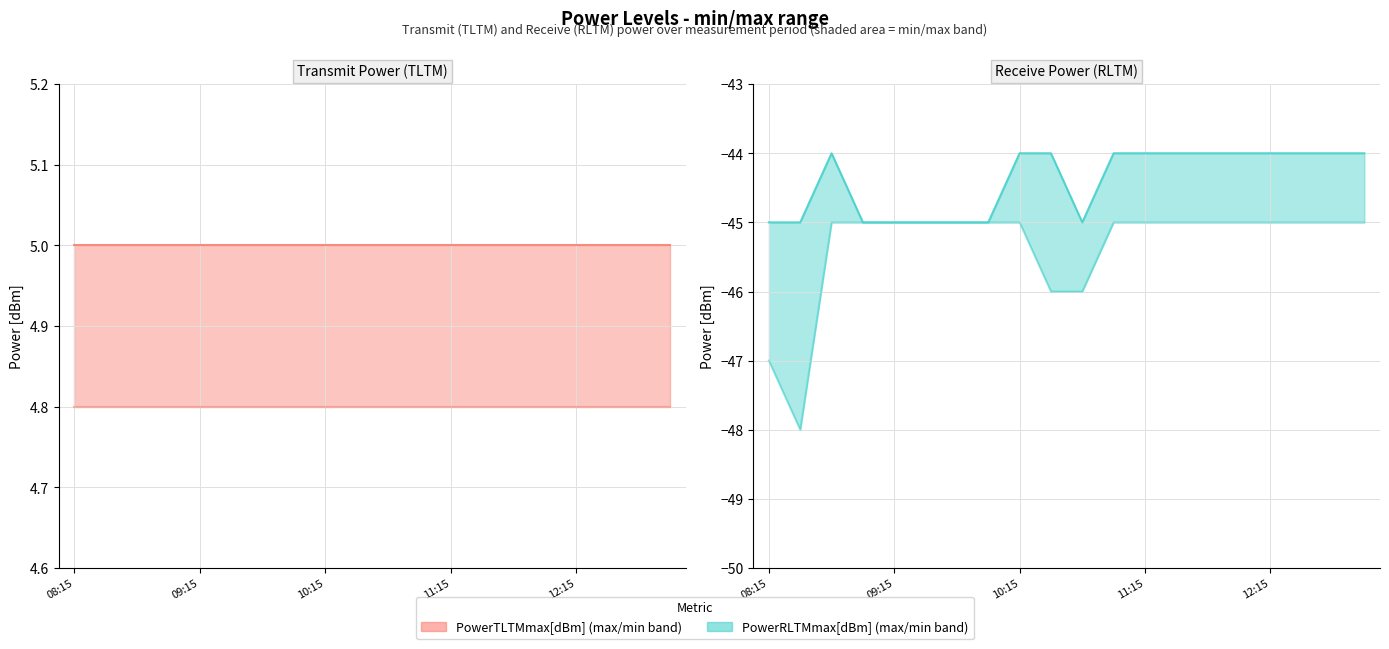

How many PowerRLTMmax[dBm] values are between -45 and -44?

20